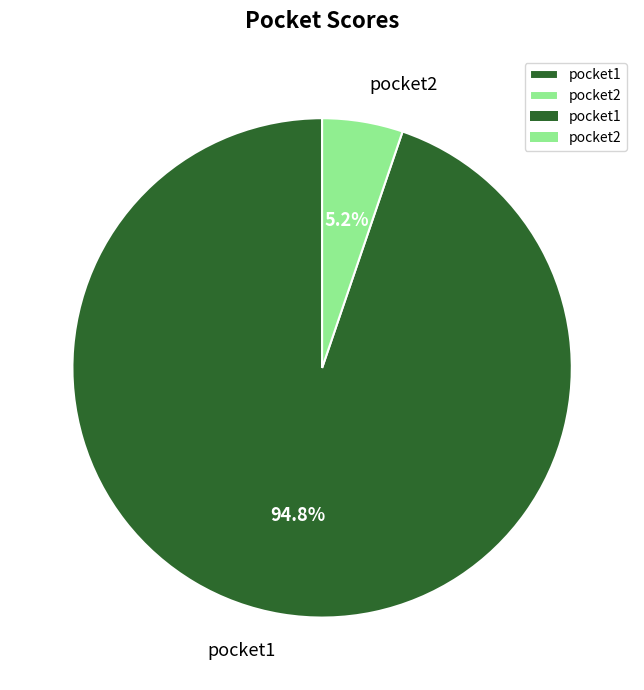

What is the ratio of the value at pocket2 to the value at pocket1?

0.1